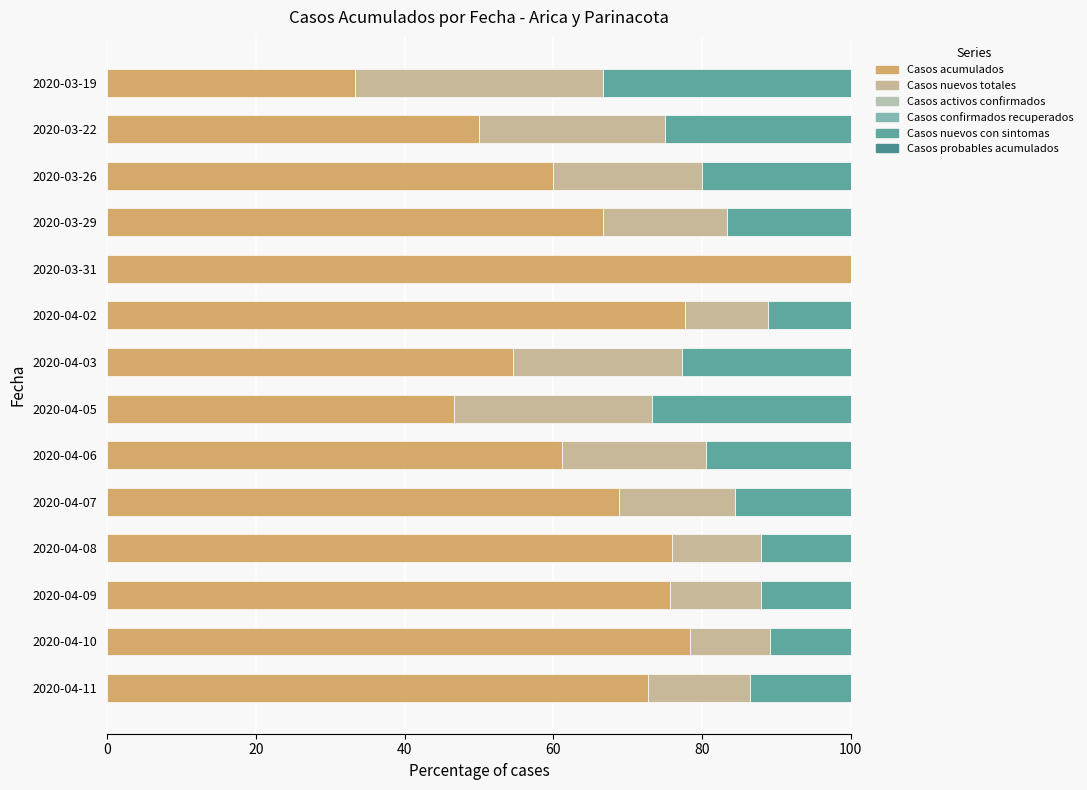

How many series are shown in this chart?

3